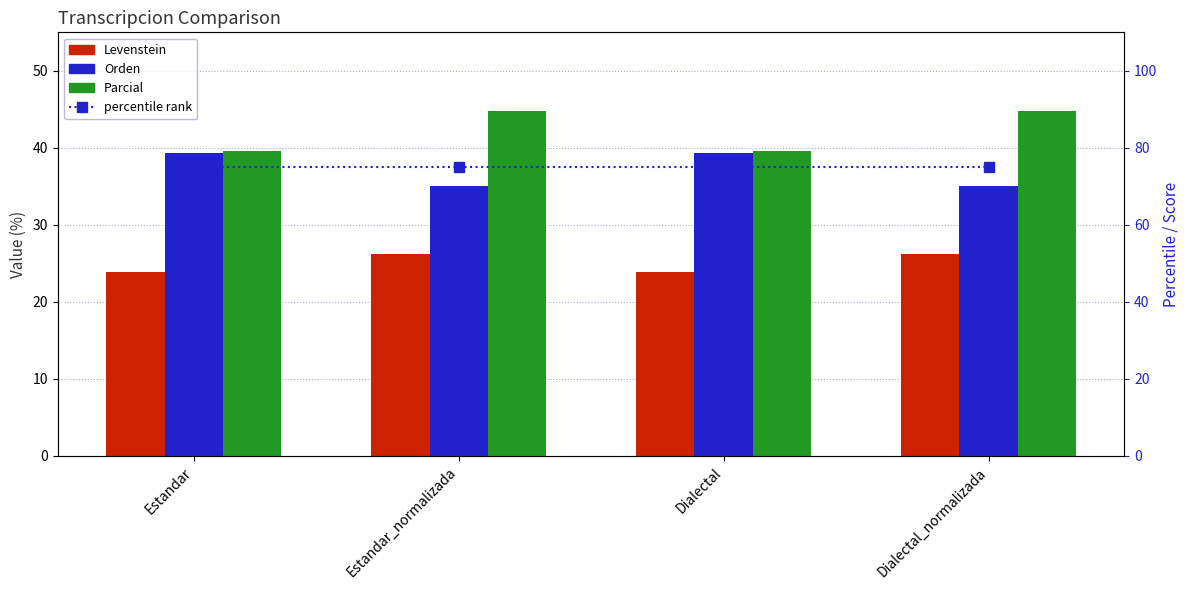

What is the value of the Orden bar at the 3rd from the left?

39.3